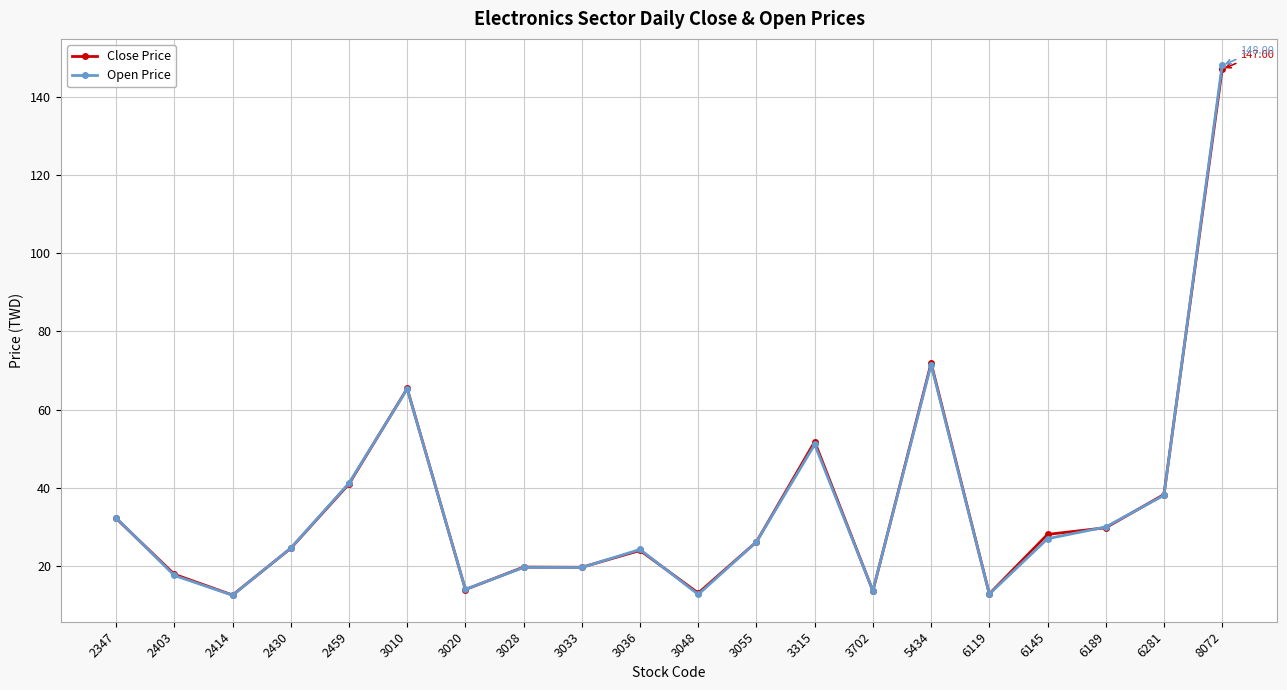

What is the total value across all series at 2403?

35.5